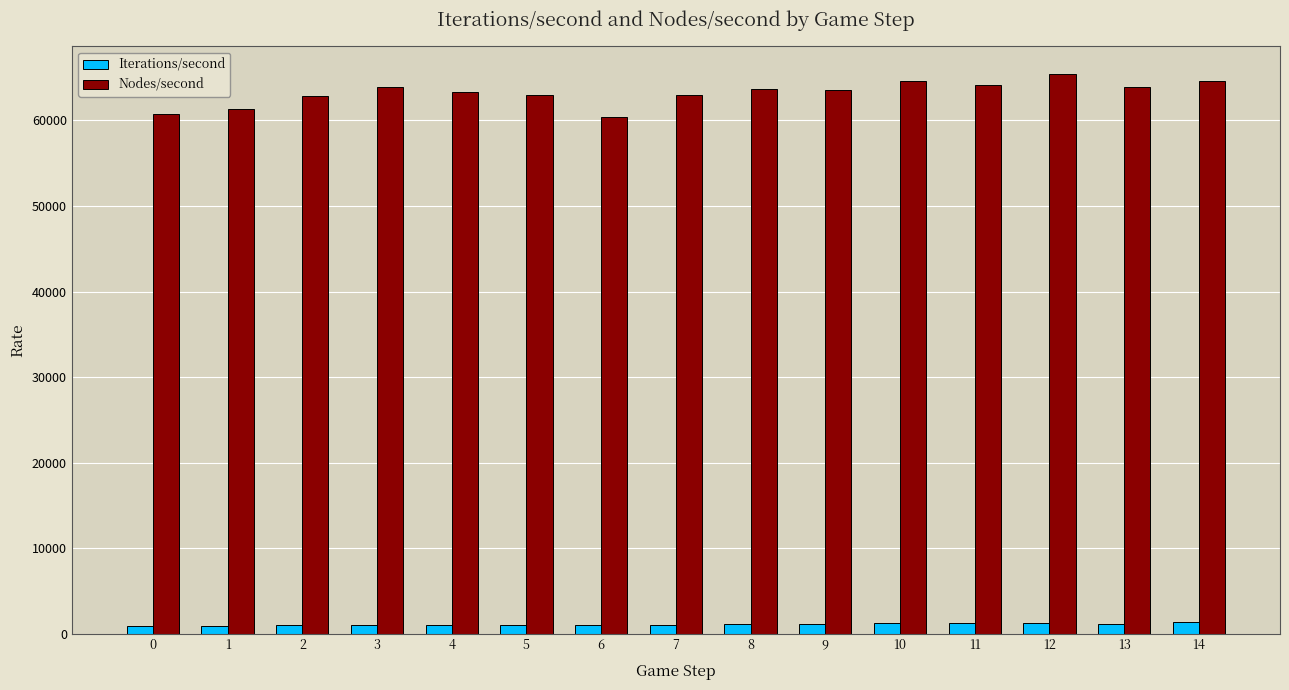

At how many categories does at least one series exceed 16673?

15